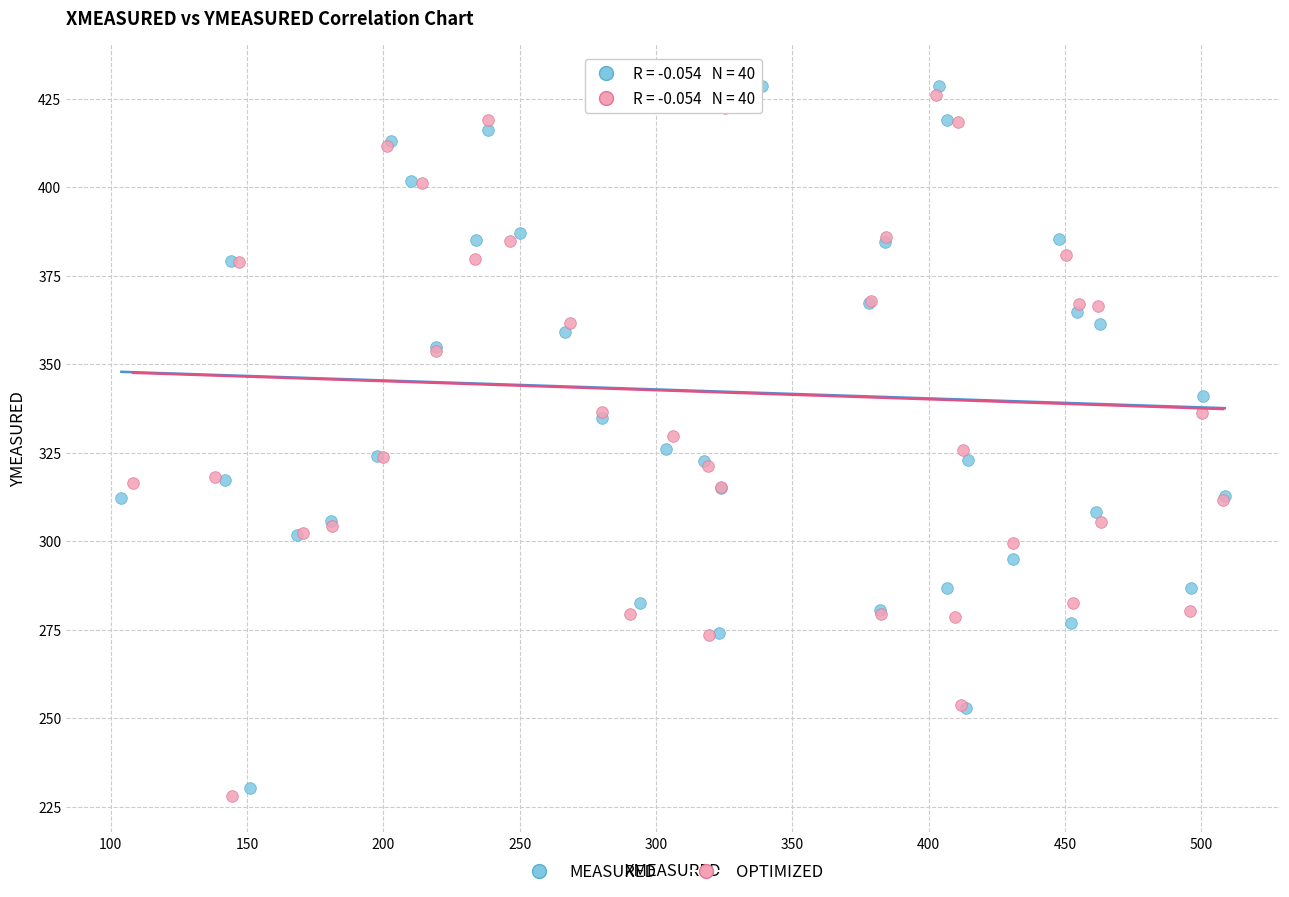

What are all the series names shown in the legend?

MEASURED, OPTIMIZED